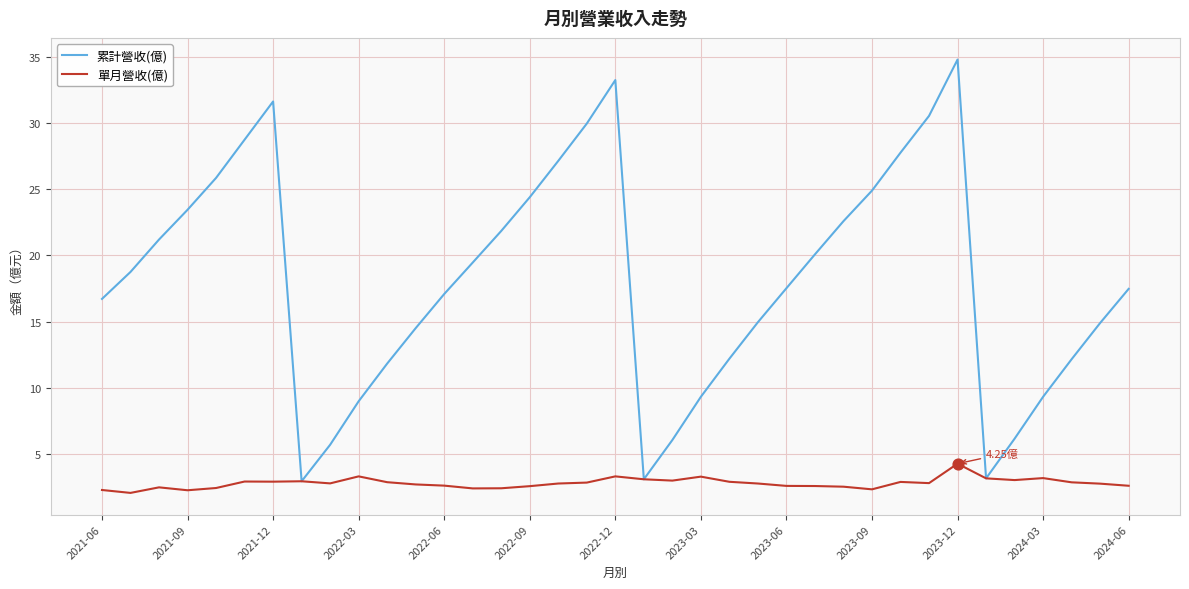

Which series has the widest spread of values?

累計營收(億)